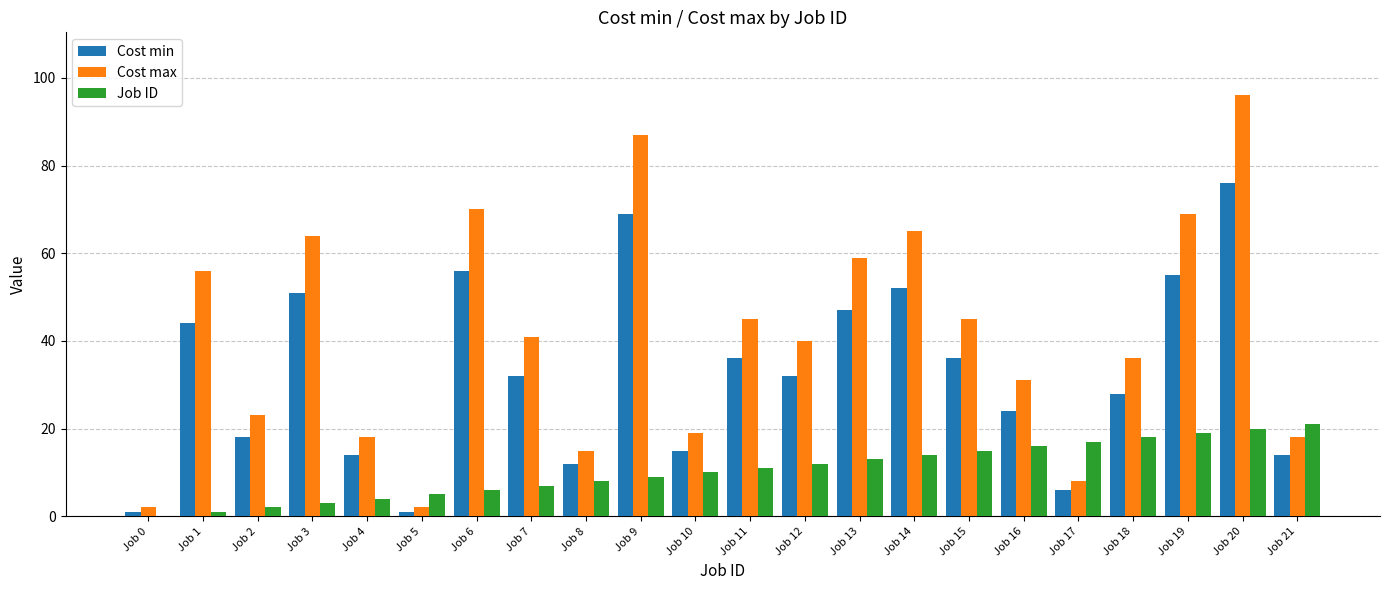

What is the sum of all Job ID values?

231